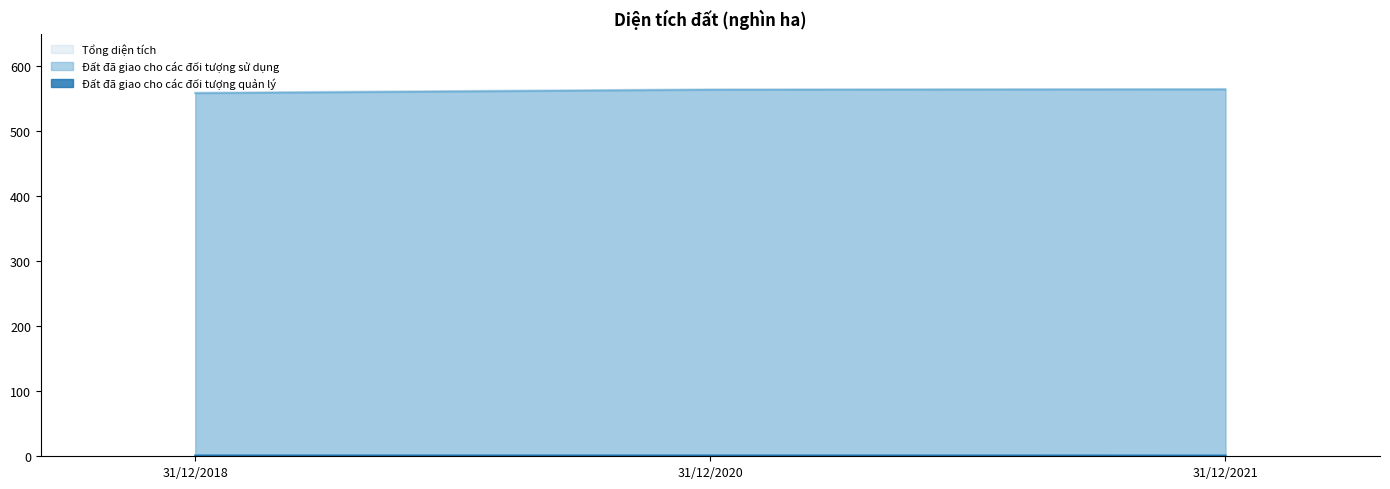

Does the chart have visible grid lines?

No